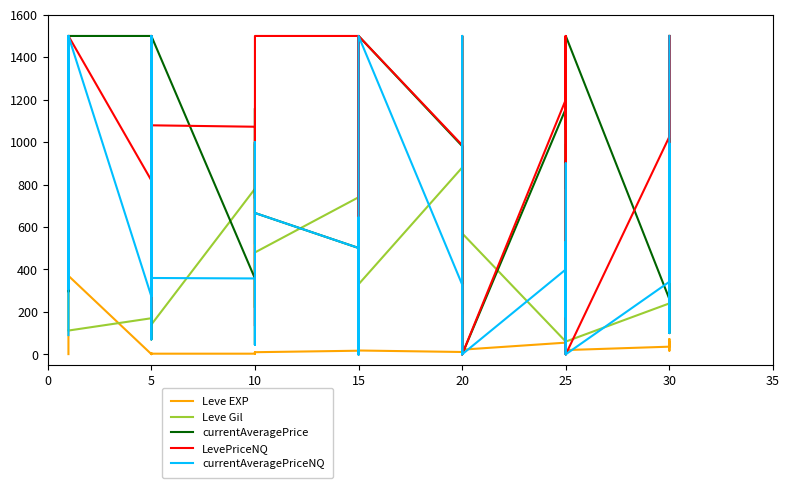

What is the maximum value for LevePriceNQ?

1500.0